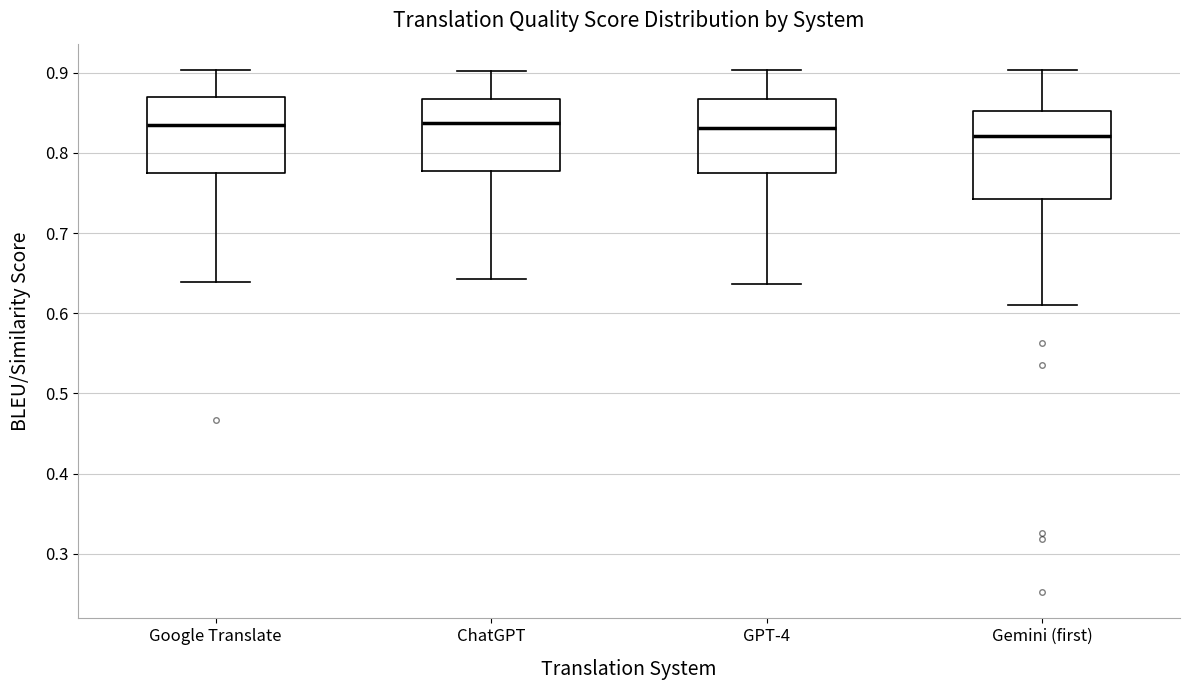

Reading left to right, transcribe this box plot: for each box, give where its median line is, the range the box spans, and where its two whiskers end, as read against the y-axis. The values are not printed on the chart, so give them approximately, as read against the axis.

Google Translate: median 0.84, box 0.77 to 0.87, whiskers 0.64 to 0.90
ChatGPT: median 0.84, box 0.78 to 0.87, whiskers 0.64 to 0.90
GPT-4: median 0.83, box 0.77 to 0.87, whiskers 0.64 to 0.90
Gemini (first): median 0.82, box 0.74 to 0.85, whiskers 0.61 to 0.90